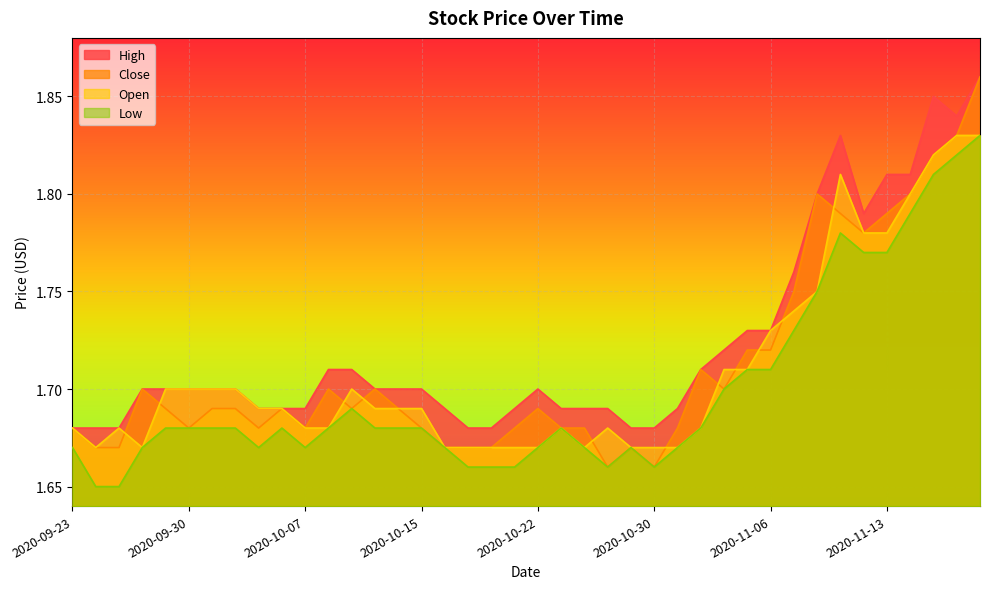

List the labels in order of Low value, smallest first.

2020-09-24, 2020-09-25, 2020-10-19, 2020-10-20, 2020-10-21, 2020-10-28, 2020-10-30, 2020-09-23, 2020-09-28, 2020-10-05, 2020-10-07, 2020-10-16, 2020-10-22, 2020-10-27, 2020-10-29, 2020-11-02, 2020-09-29, 2020-09-30, 2020-10-01, 2020-10-02, 2020-10-06, 2020-10-08, 2020-10-12, 2020-10-14, 2020-10-15, 2020-10-26, 2020-11-03, 2020-10-09, 2020-11-04, 2020-11-05, 2020-11-06, 2020-11-09, 2020-11-10, 2020-11-12, 2020-11-13, 2020-11-11, 2020-11-16, 2020-11-17, 2020-11-18, 2020-11-19